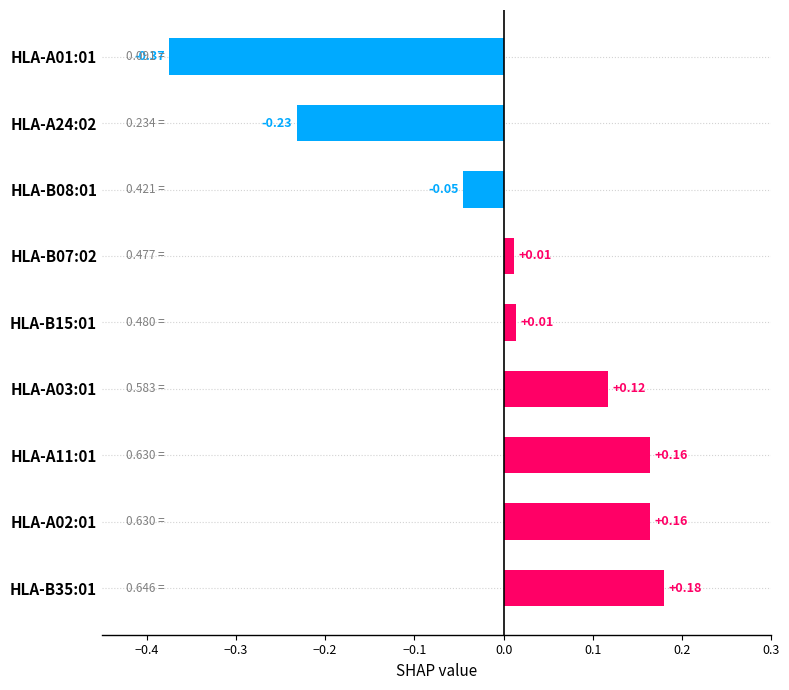

How many values are above zero?

6